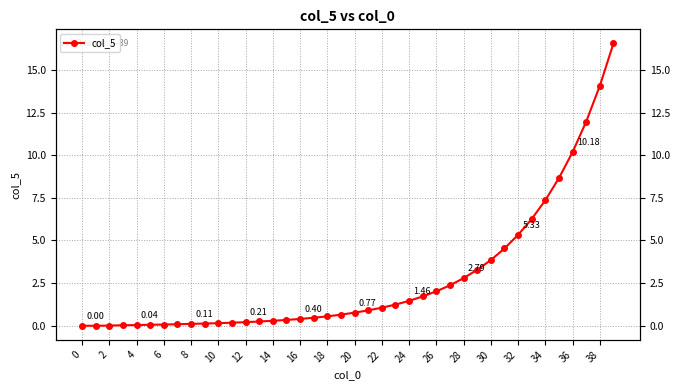

True or false: there are more than 2 points higher than both neighbors.

False